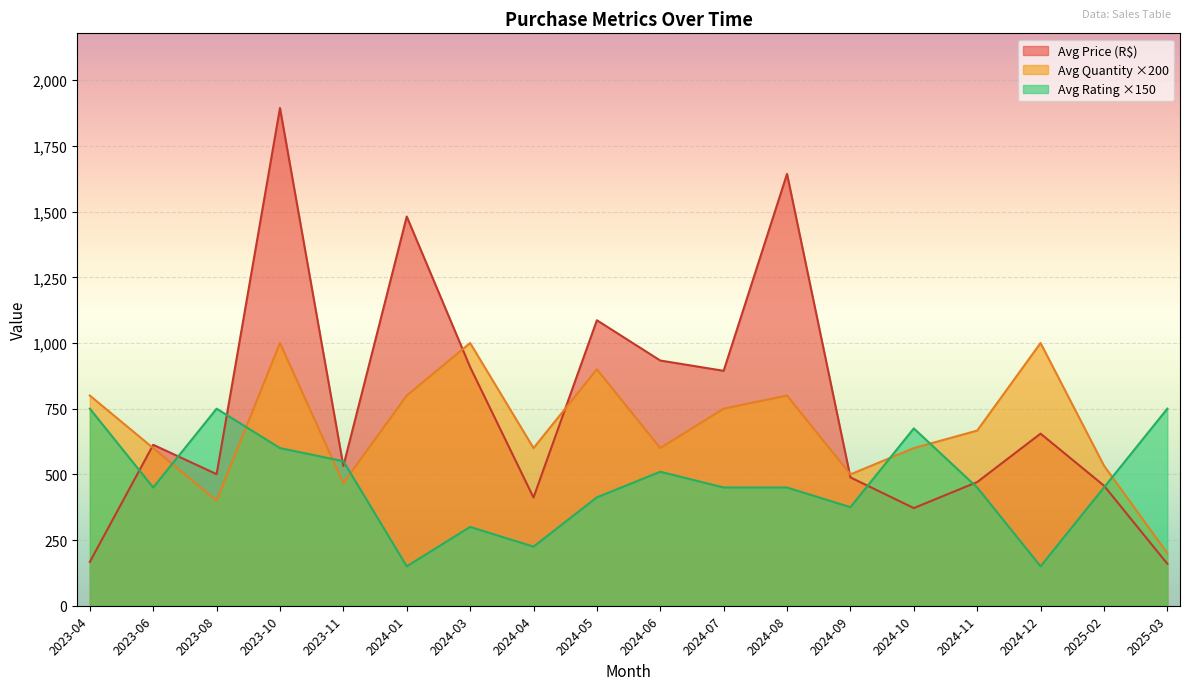

What is the spread (max minus min) of values at 2023-04?

633.2